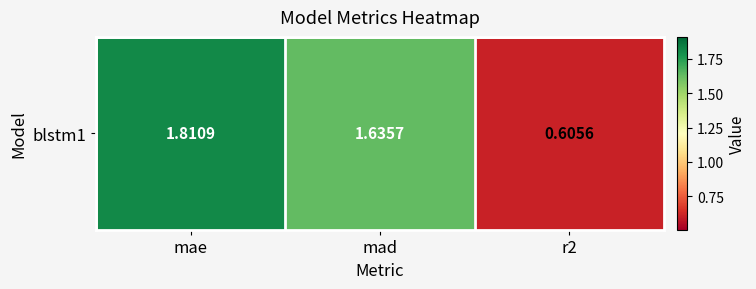

List the labels in order of value, smallest first.

r2, mad, mae